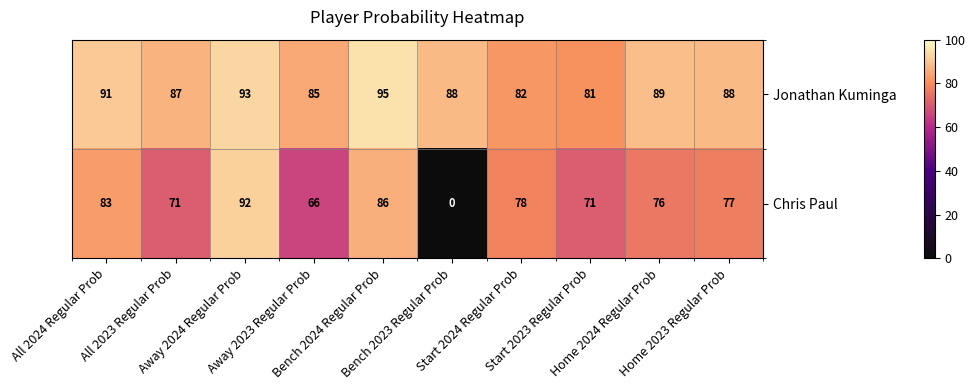

Which series has the largest range (max minus min)?

Chris Paul